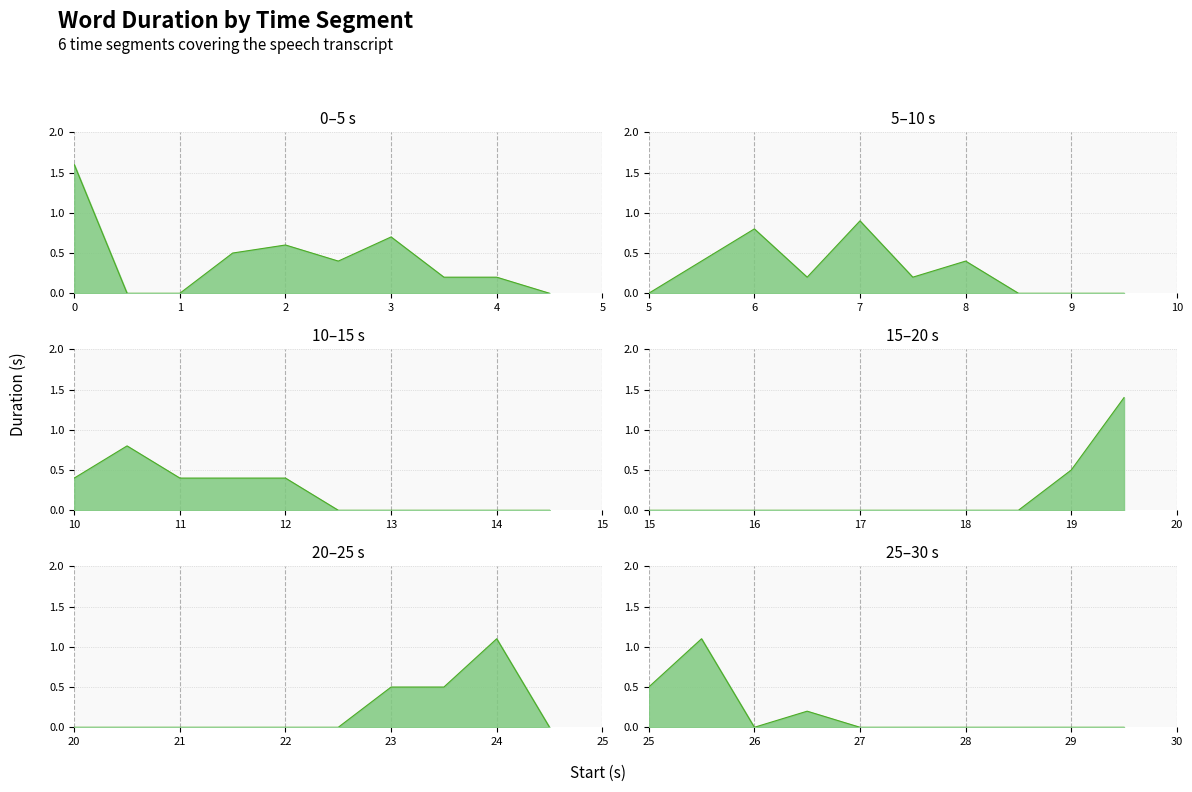

At which category does the chart reach its minimum across all series?

34